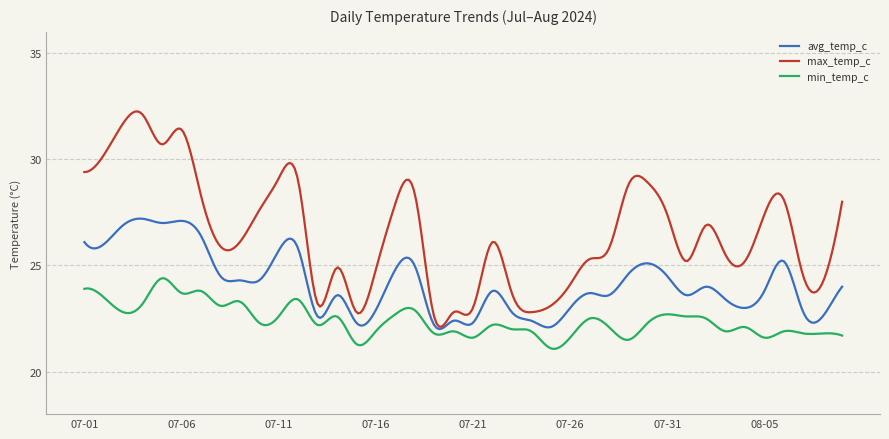

Which series has the largest total across all categories?

max_temp_c